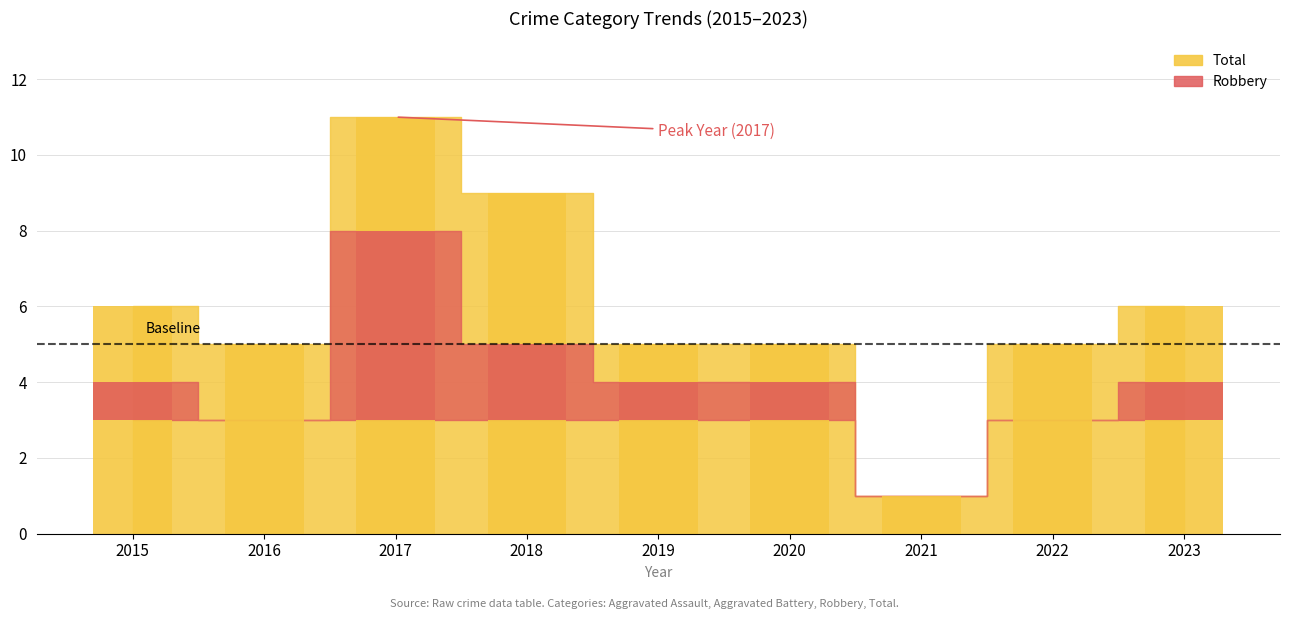

At which category is the sum across all series the highest?

2017